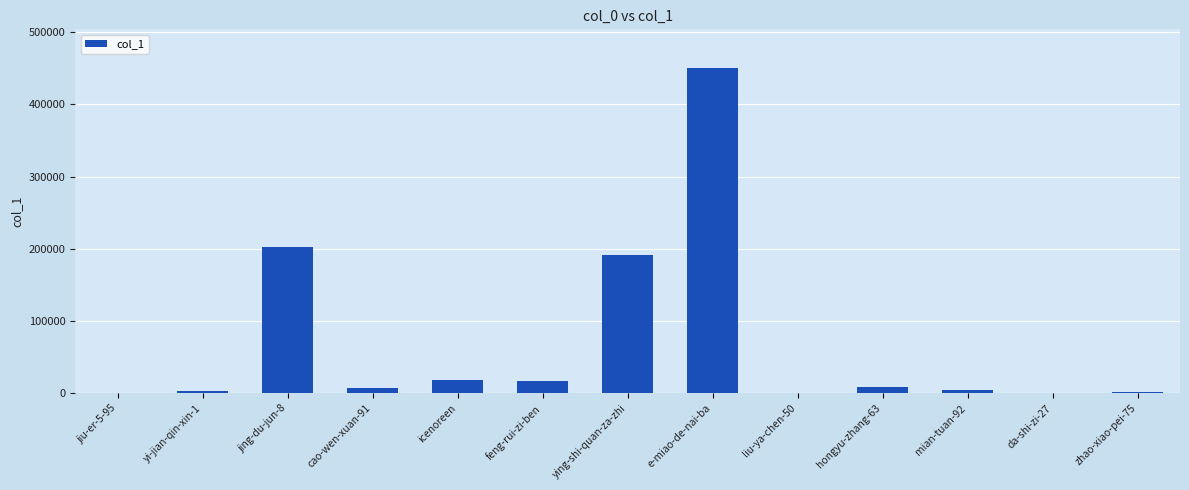

What is the average value?

69655